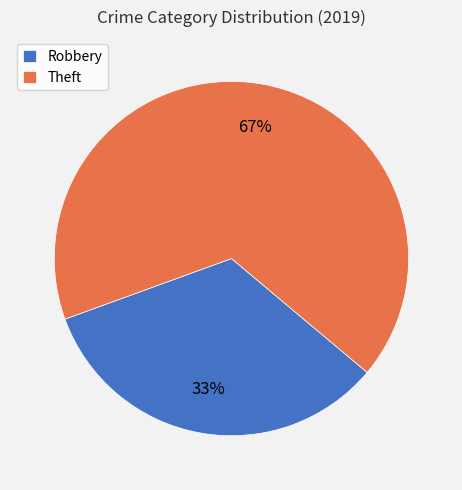

The Theft slice represents 67% of the pie. True or false?

True